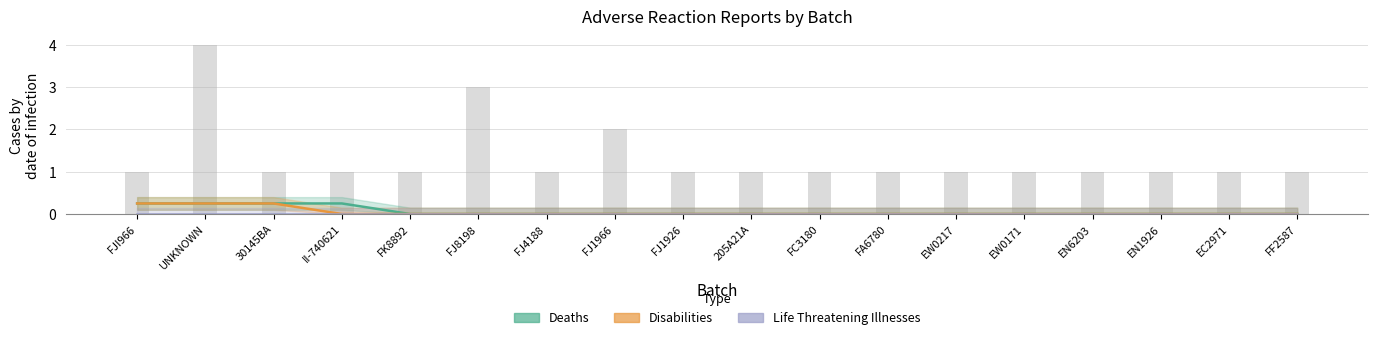

Which series has the largest range (max minus min)?

Deaths